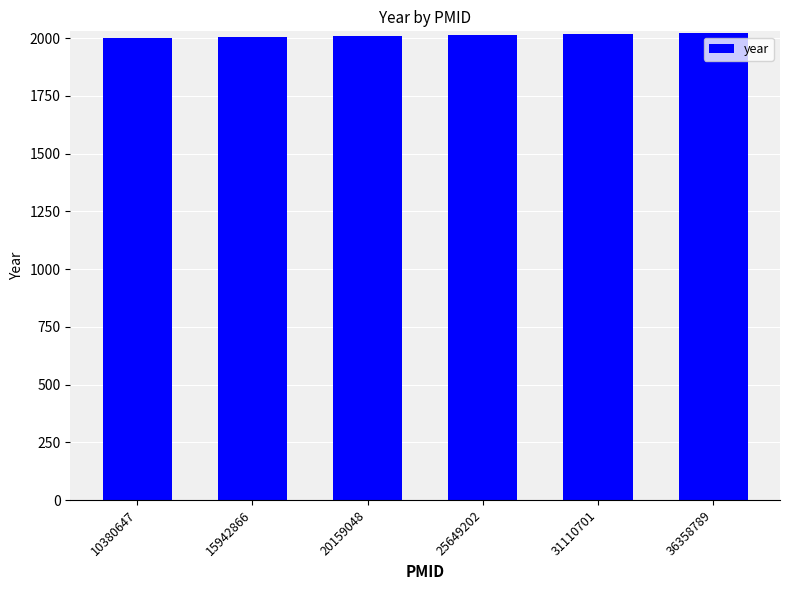

What is the approximate value at 31110701, to the nearest 10?

2020